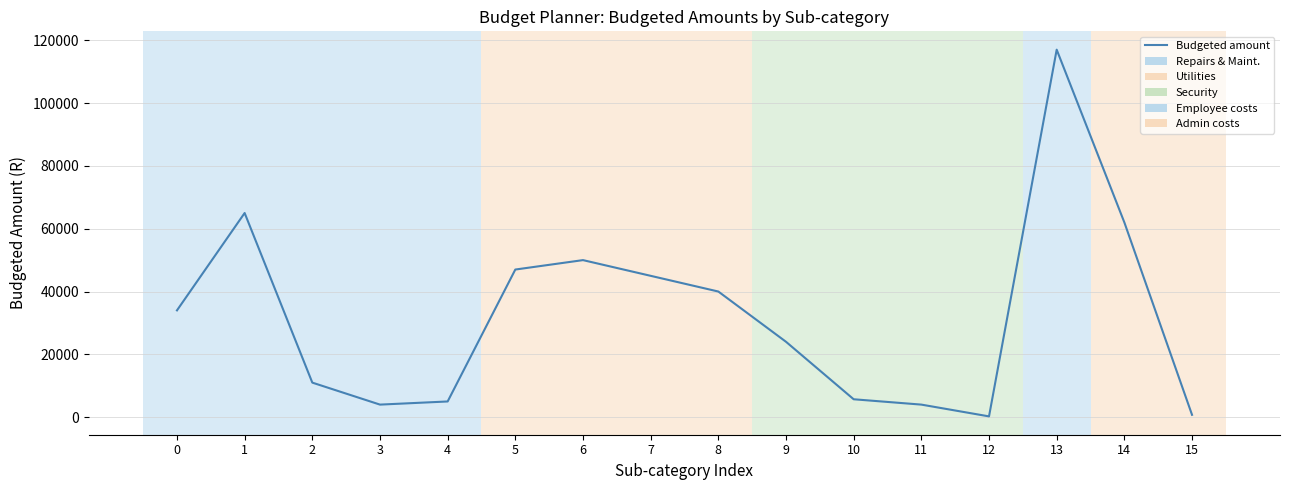

True or false: there are more than 2 points higher than both neighbors.

True